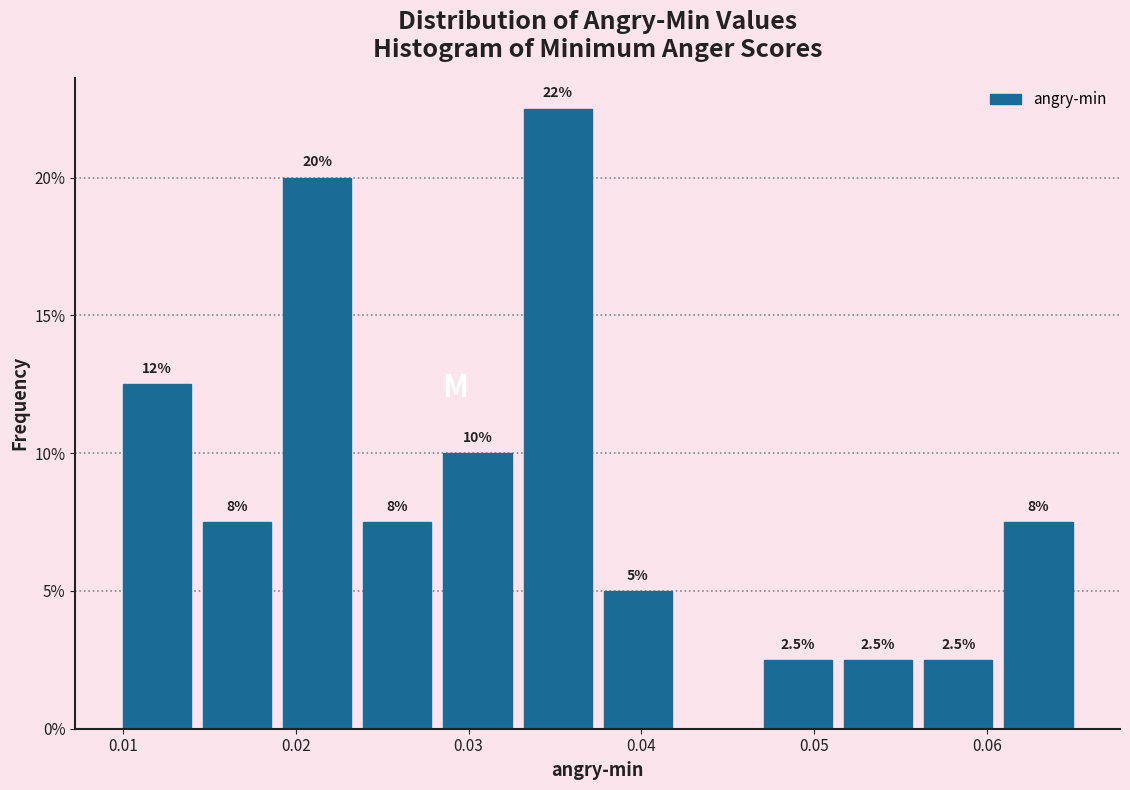

Which range on the x-axis has the tallest bar?

0.033 to 0.038